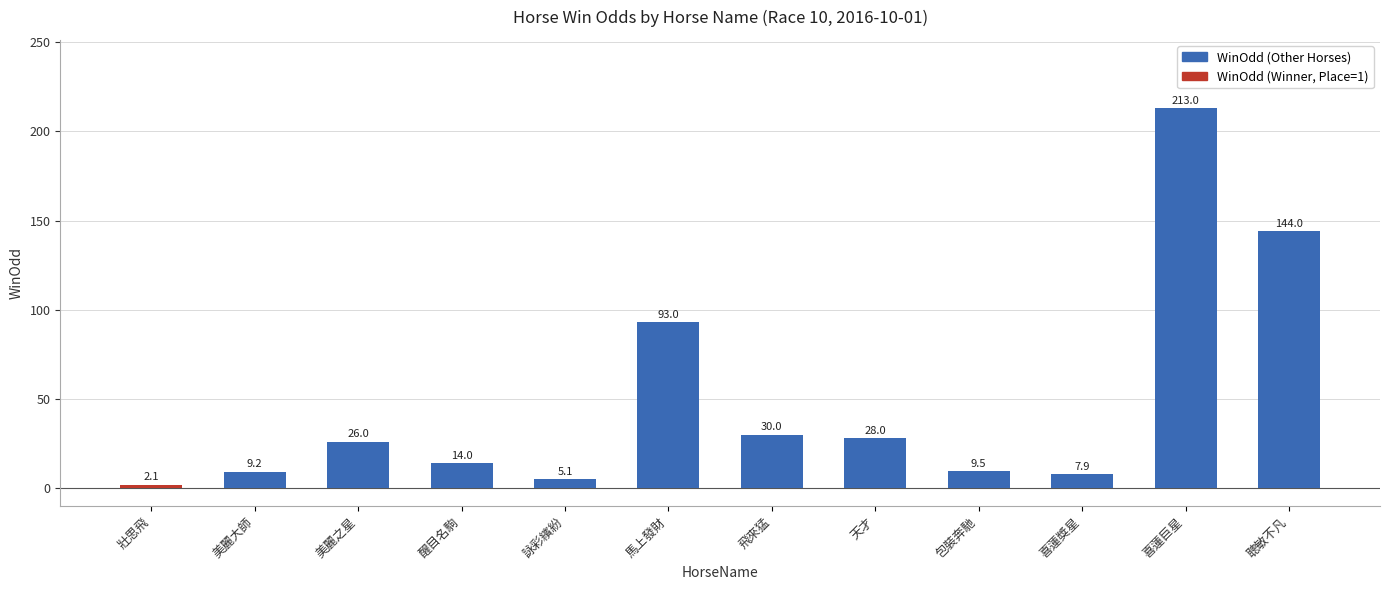

What is the maximum value shown in the chart?

213.0